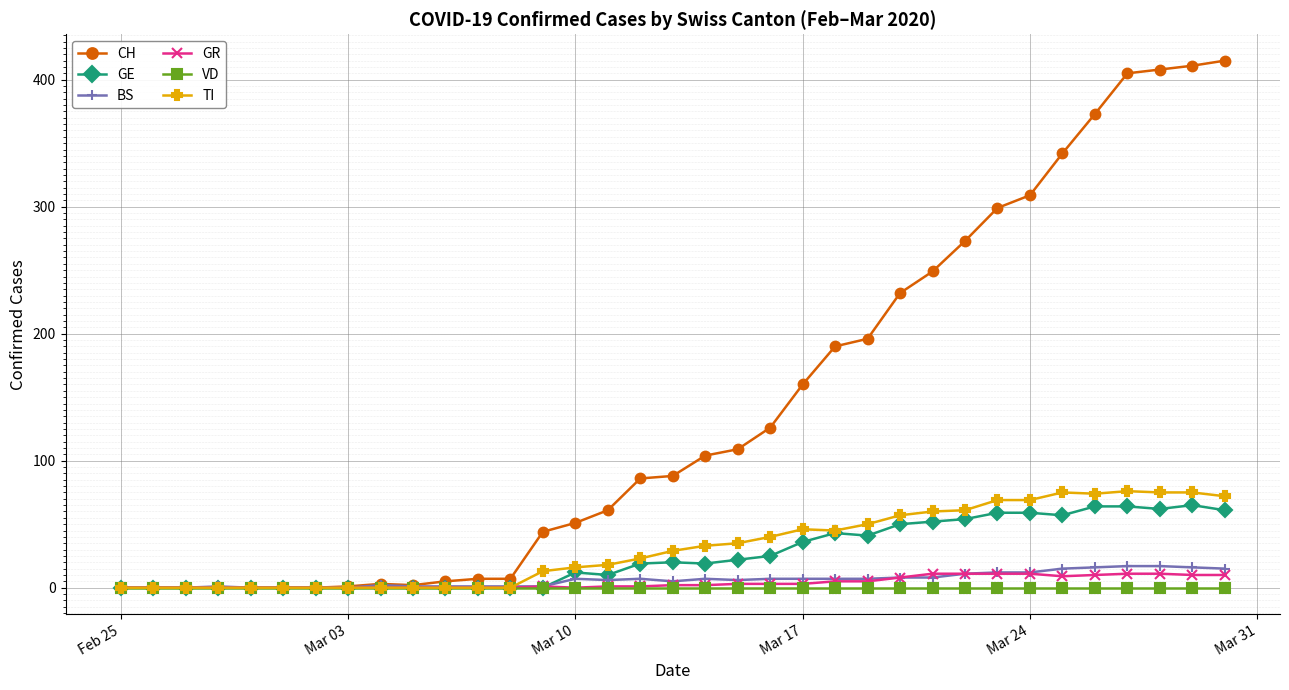

What is the maximum value shown in the chart?

415